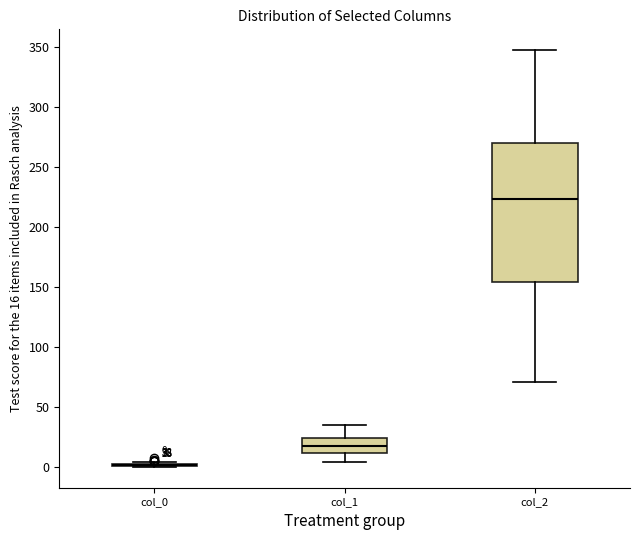

Which box is the tallest, from its lower edge to its upper edge?

col_2